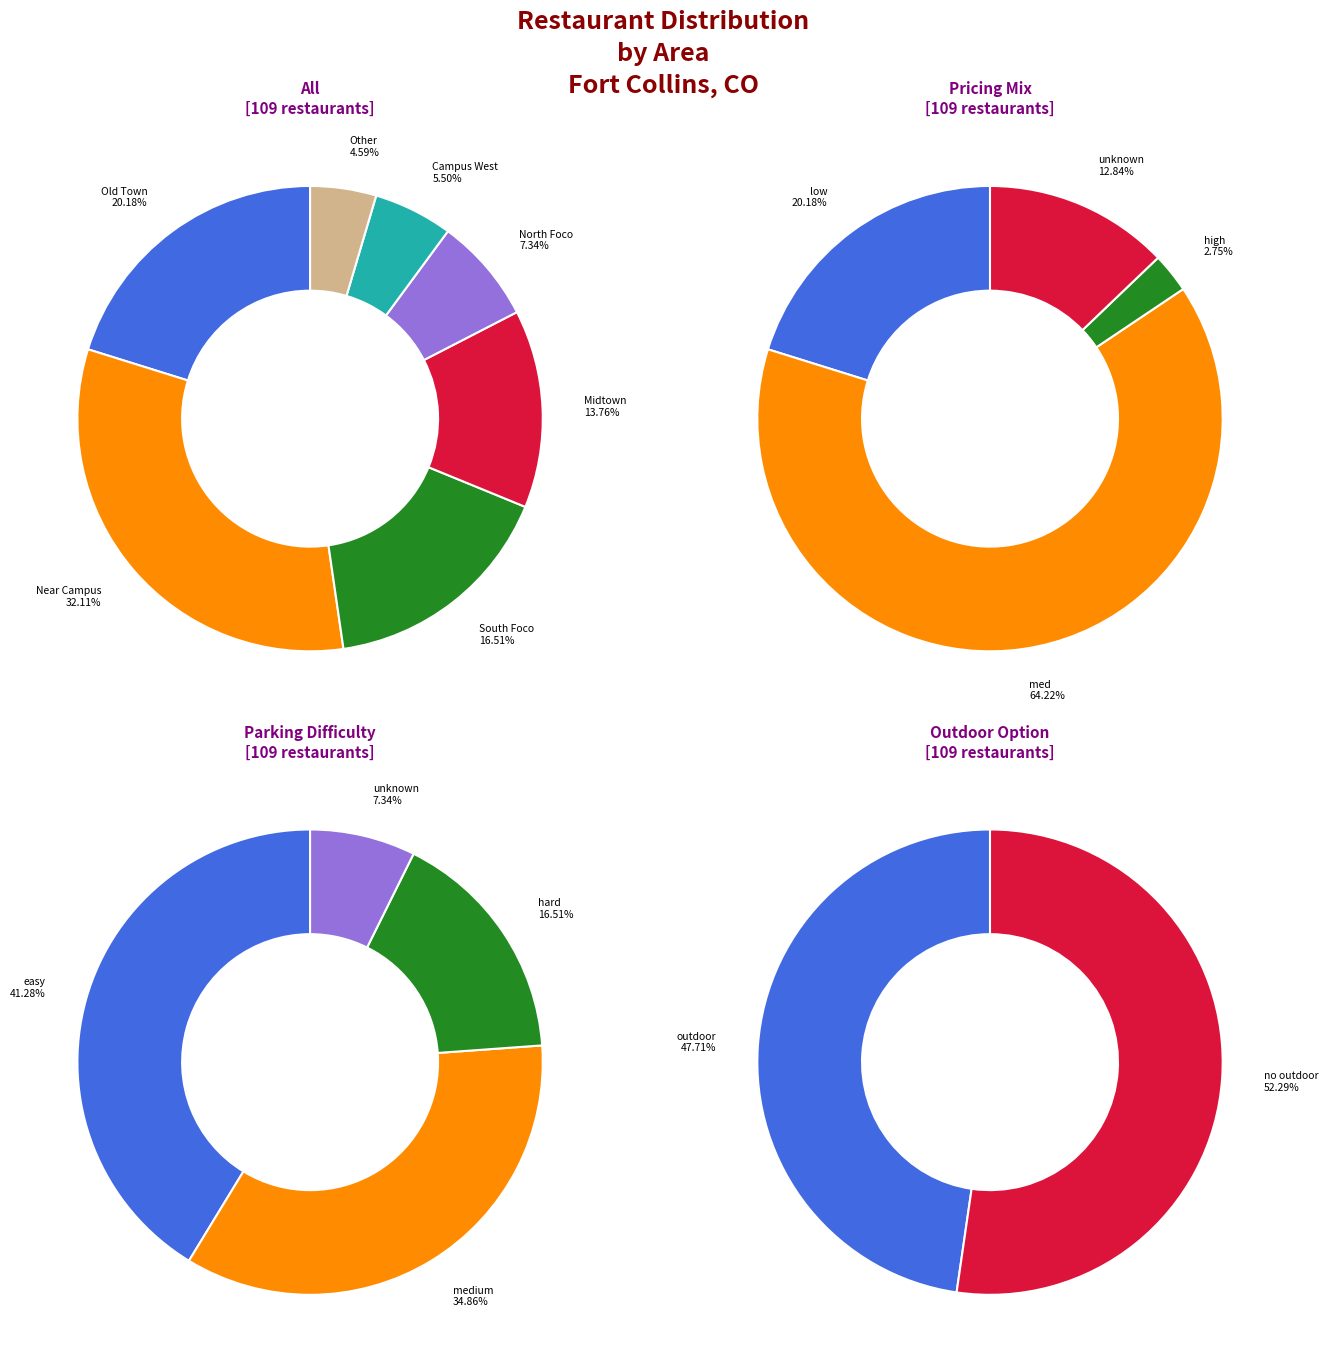

Is Midtown the majority of the pie?

No